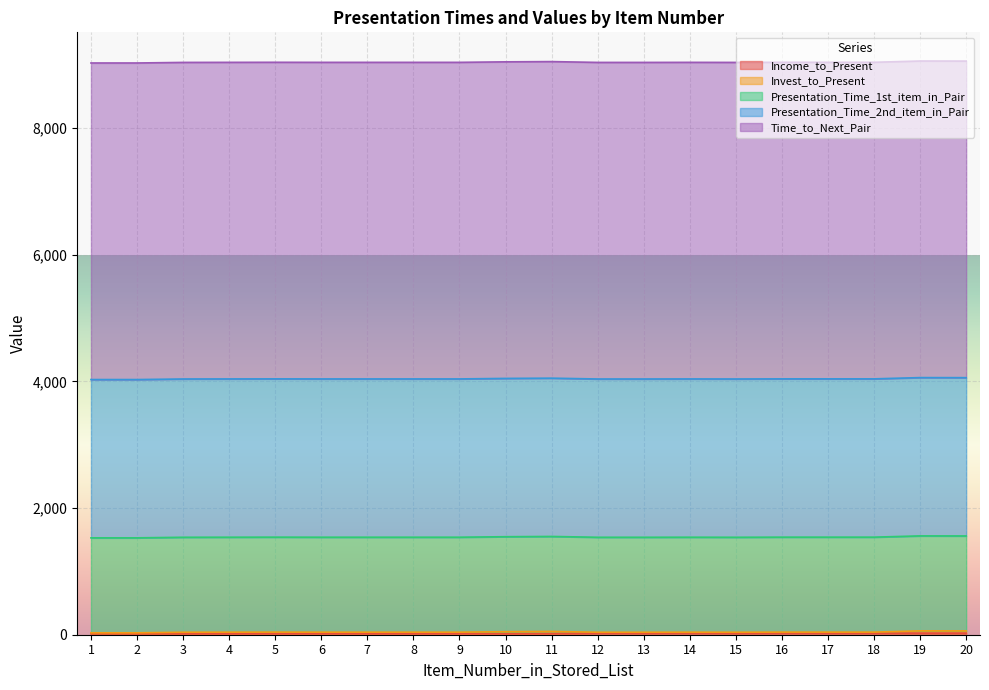

At how many categories does at least one series exceed 64?

20